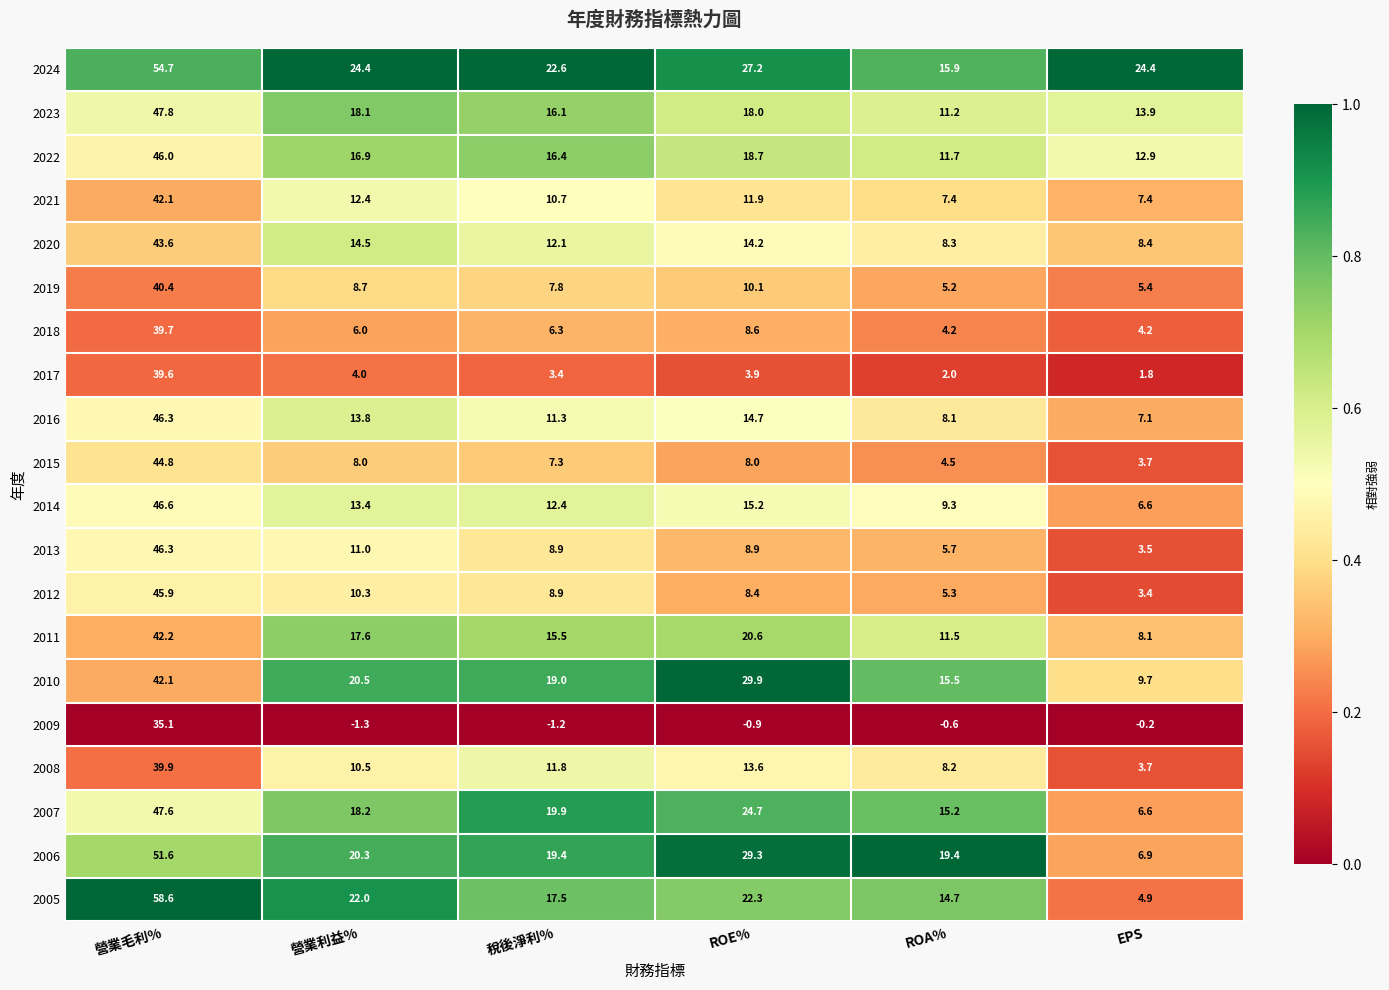

At which category does the chart reach its minimum across all series?

營業利益%